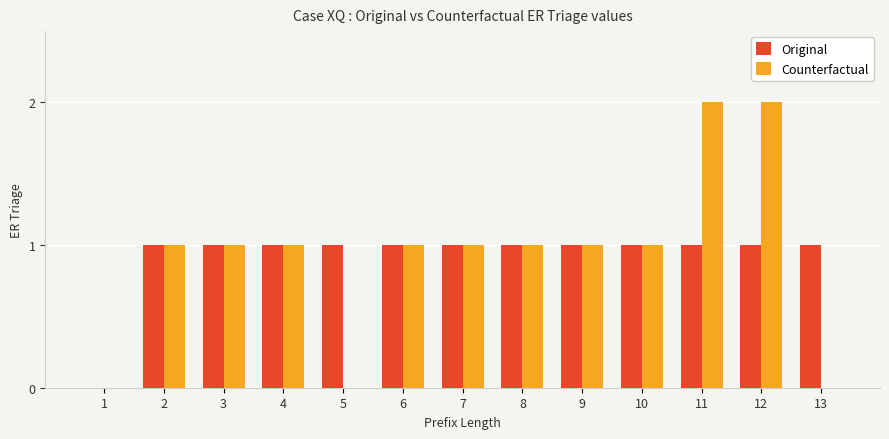

The Original series shows 1 at 9. True or false?

True